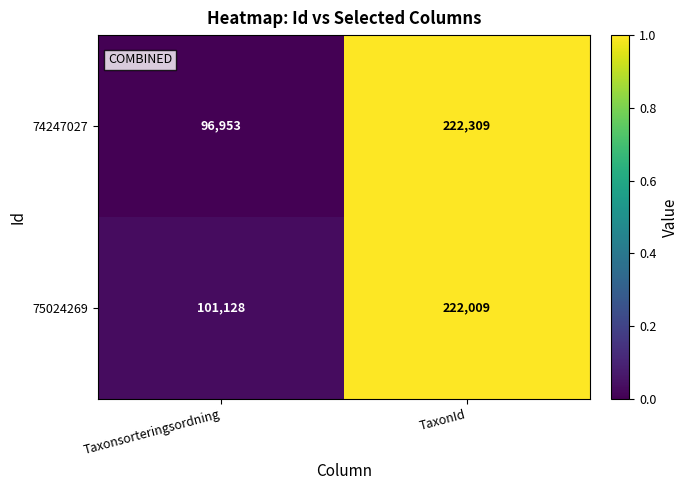

What is the greatest value displayed?

222309